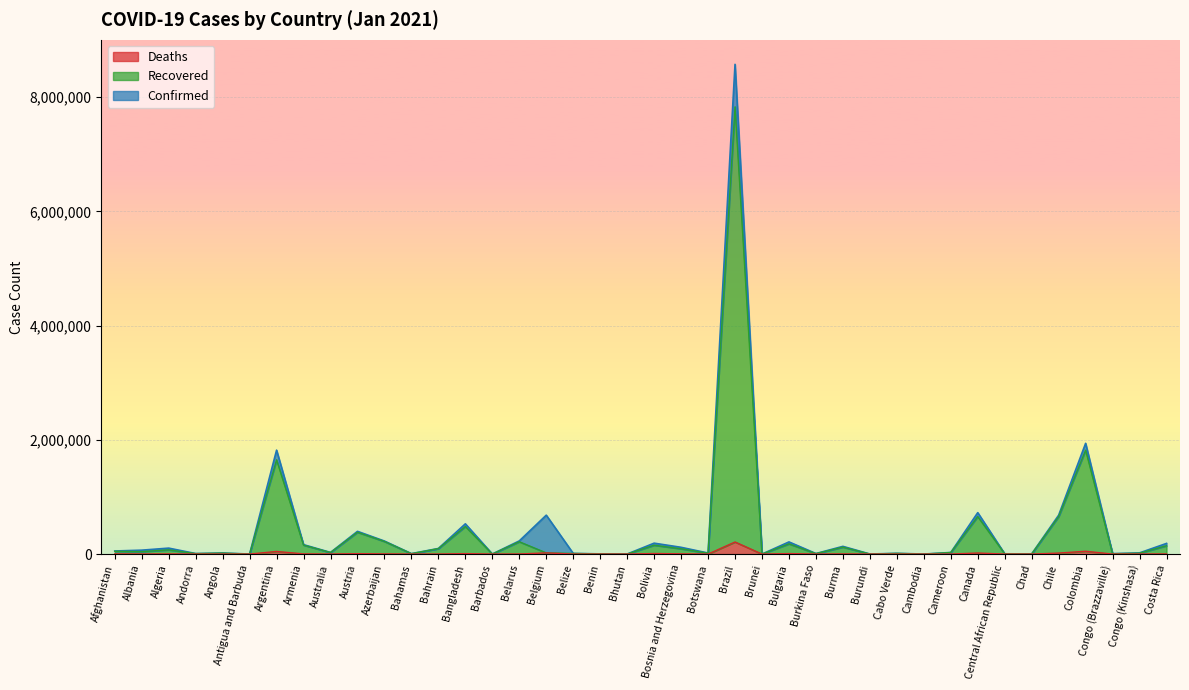

What is the total value across all series at Bhutan?

850